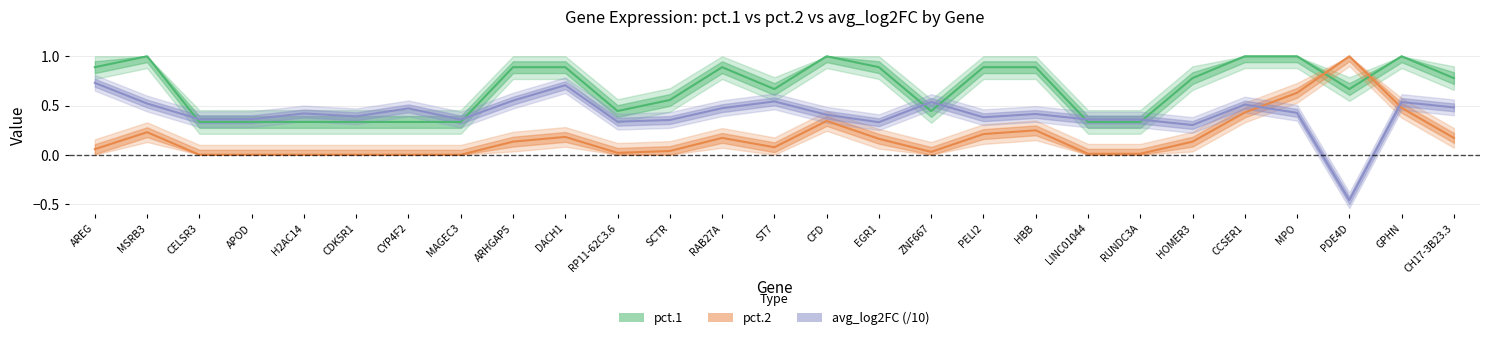

At MAGEC3, list the series in order from smallest to largest.

pct.2, pct.1, avg_log2FC